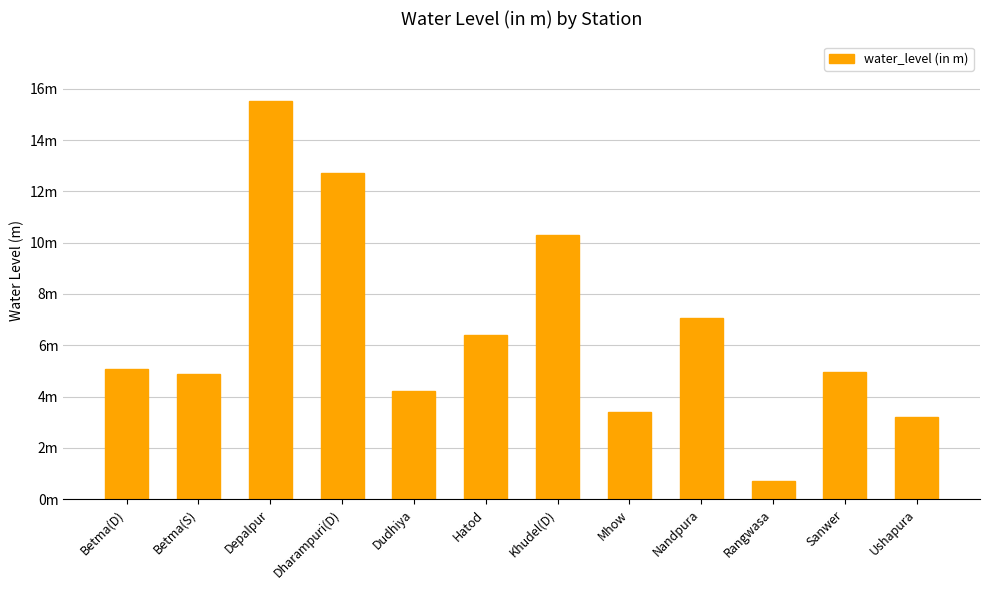

Reading right to left, what are all the values shown in this chart?

Ushapura=3.2	Sanwer=5.0	Rangwasa=0.7	Nandpura=7.1	Mhow=3.4	Khudel(D)=10.3	Hatod=6.4	Dudhiya=4.2	Dharampuri(D)=12.7	Depalpur=15.5	Betma(S)=4.9	Betma(D)=5.1